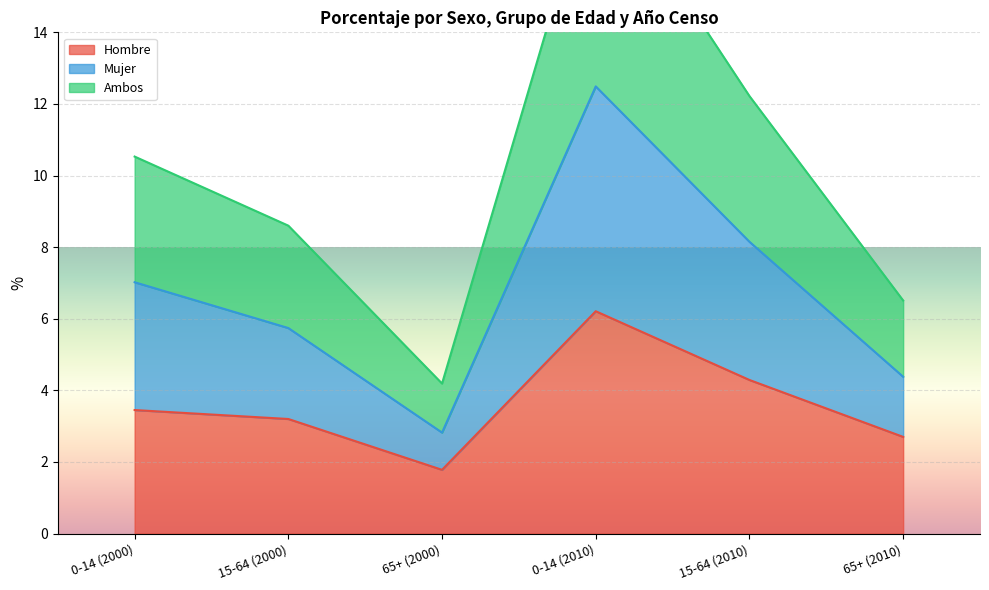

List the labels in order of Mujer value, smallest first.

65+ (2000), 65+ (2010), 15-64 (2000), 0-14 (2000), 15-64 (2010), 0-14 (2010)